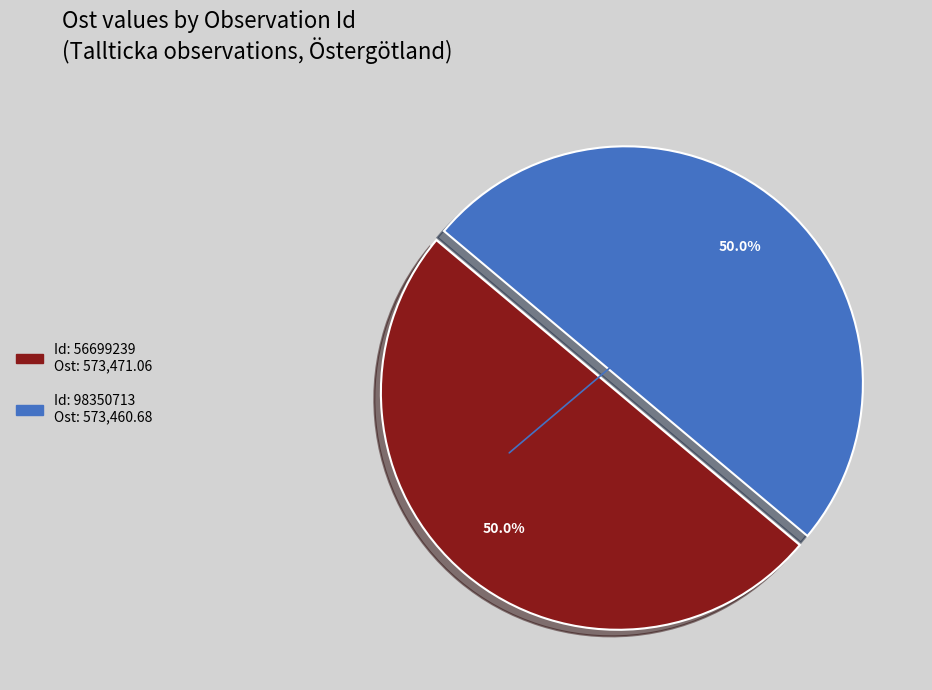

Rank the categories by value from highest to lowest.

56699239, 98350713